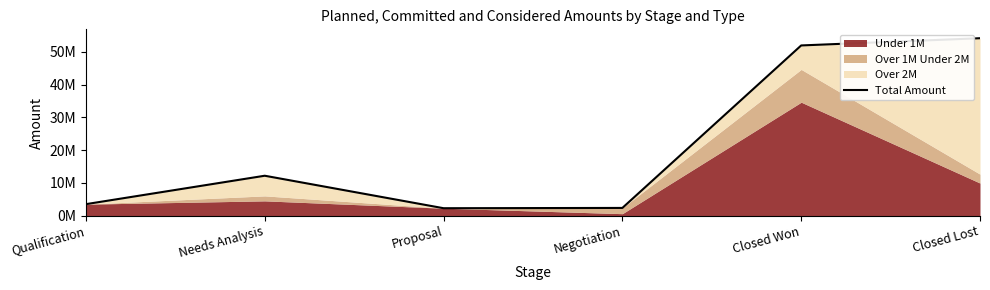

What is the change in value from Negotiation to Closed Won?

+49558975